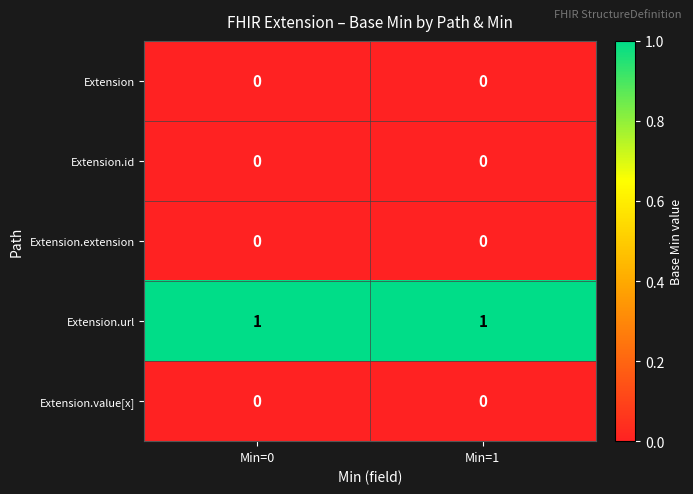

True or false: Extension has a value of 0 at Min=0.

True